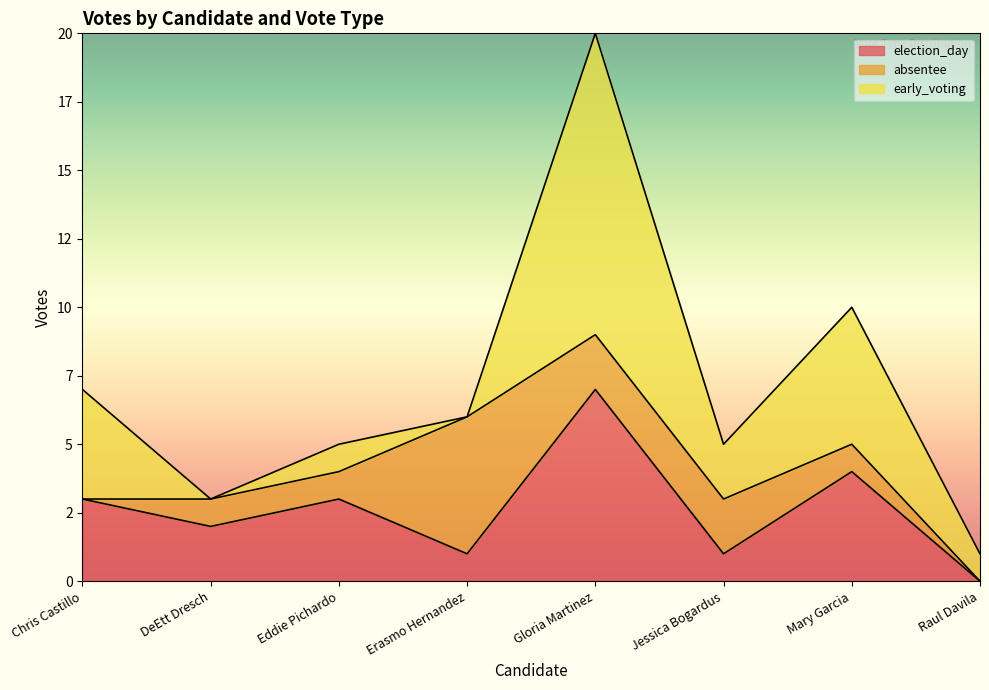

Is it true that absentee equals 0 at Mary Garcia?

False